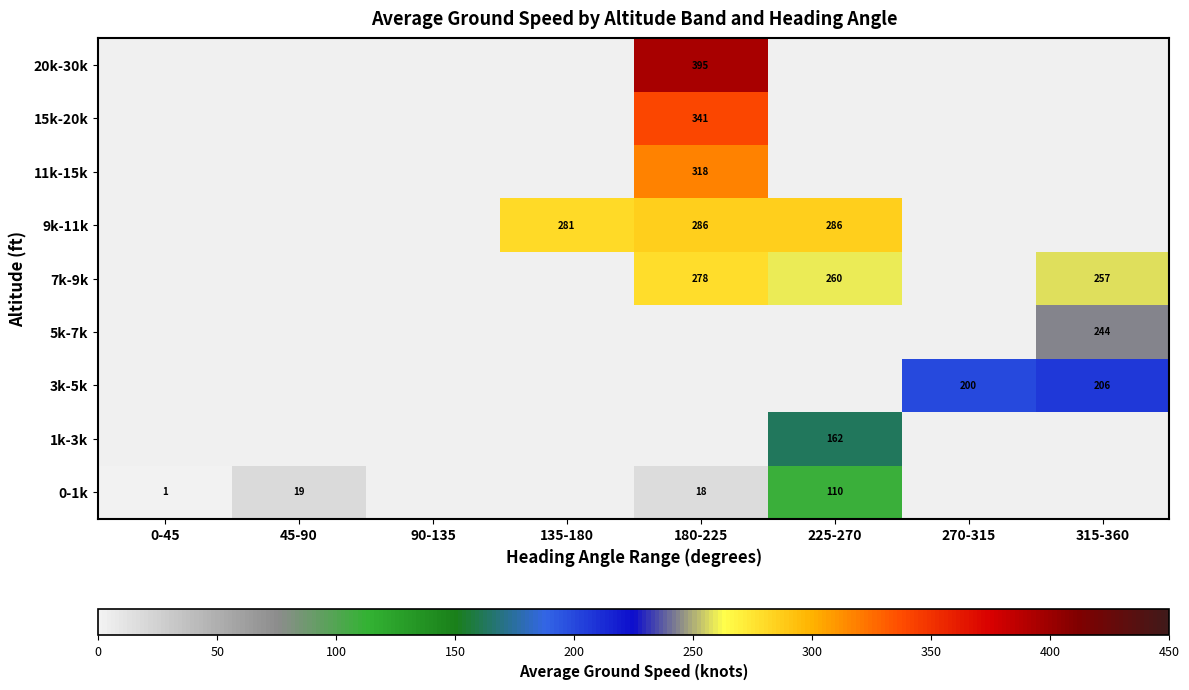

How many series are shown in this chart?

9